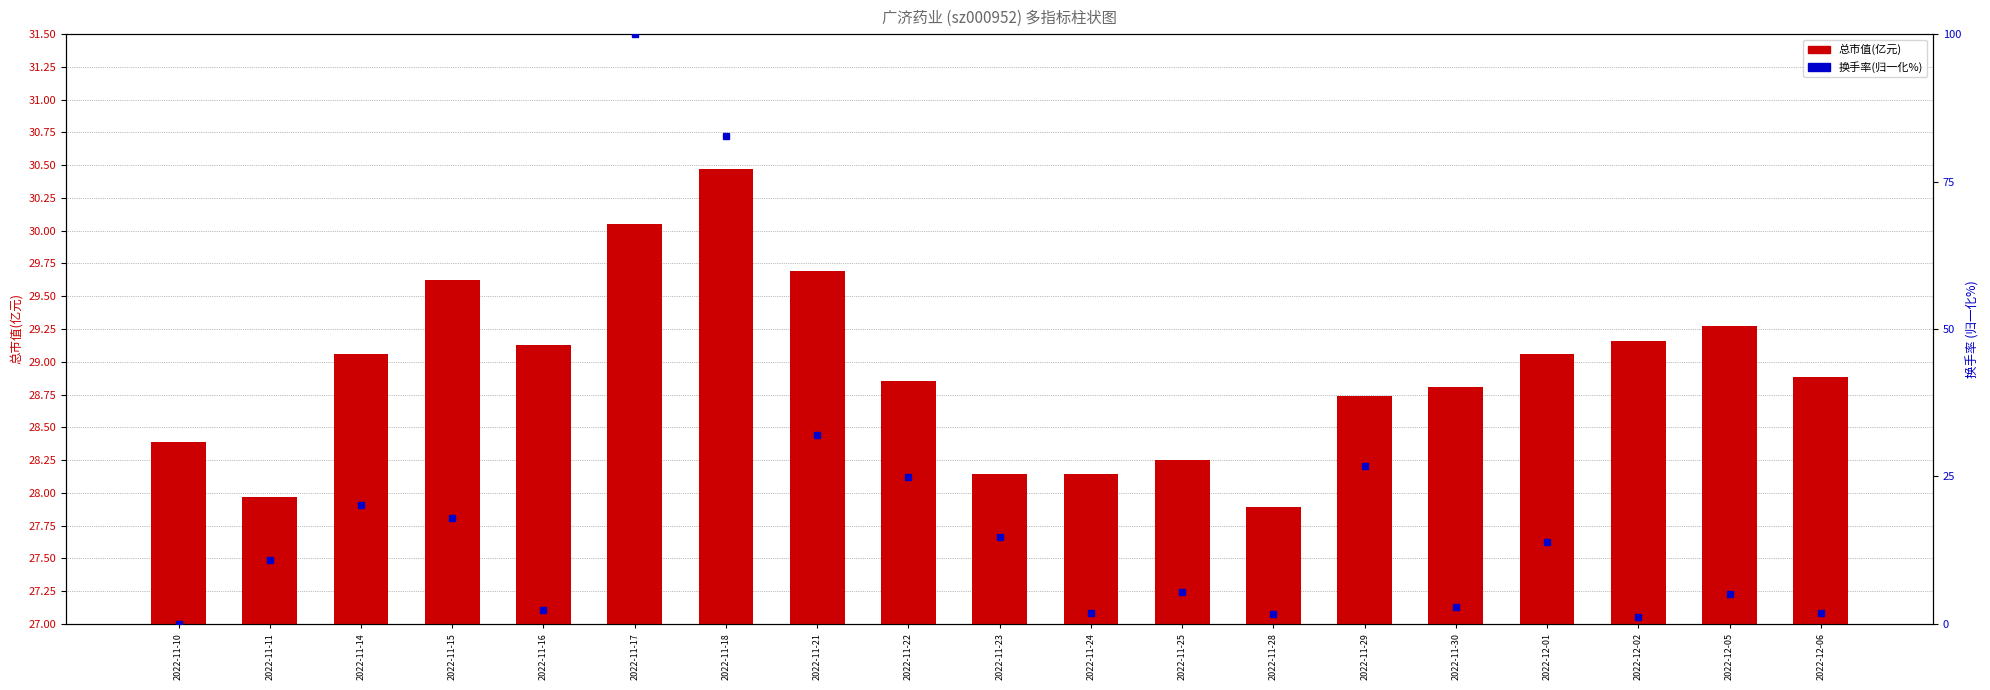

True or false: 总市值(亿元) has a value of 29.6 at 2022-11-15.

True